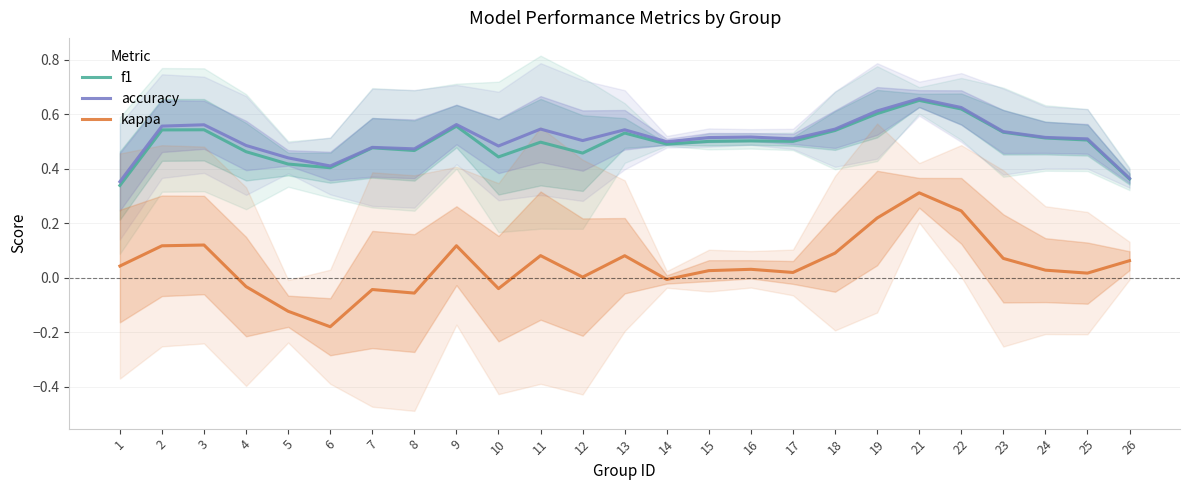

At which category does kappa reach its first local peak?

3